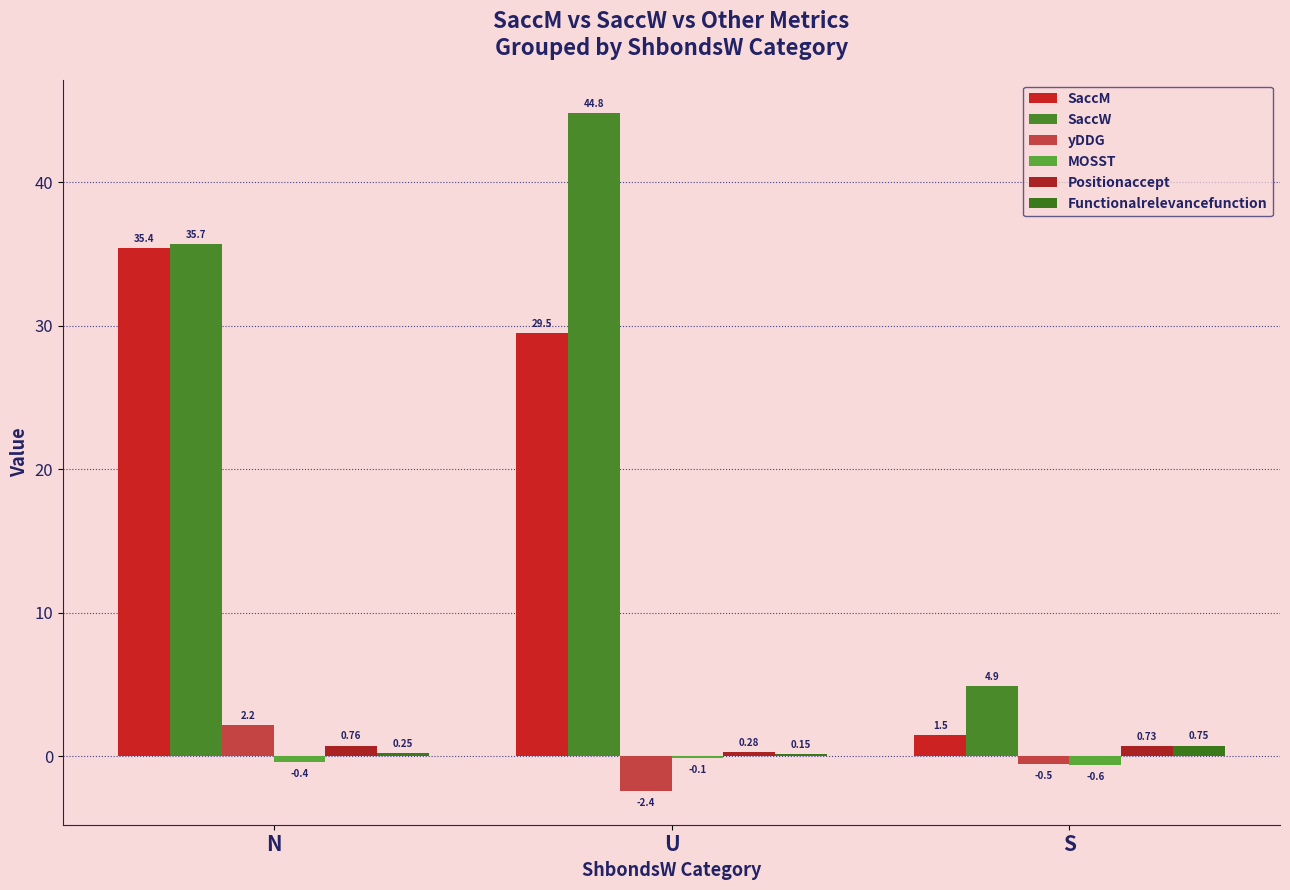

What is the difference between the maximum and minimum values in the yDDG series?

4.6